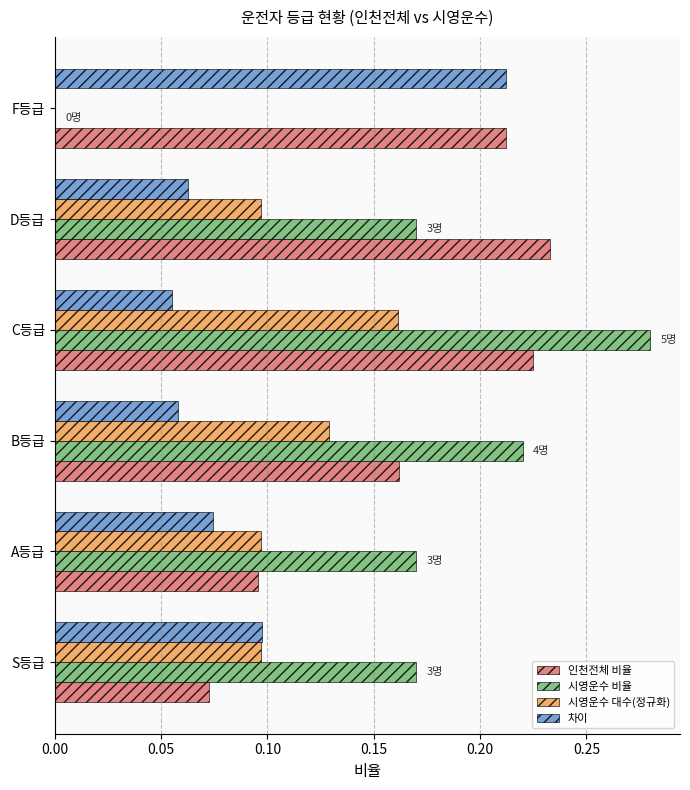

What is the sum of all 인천전체 비율 values?

1.0